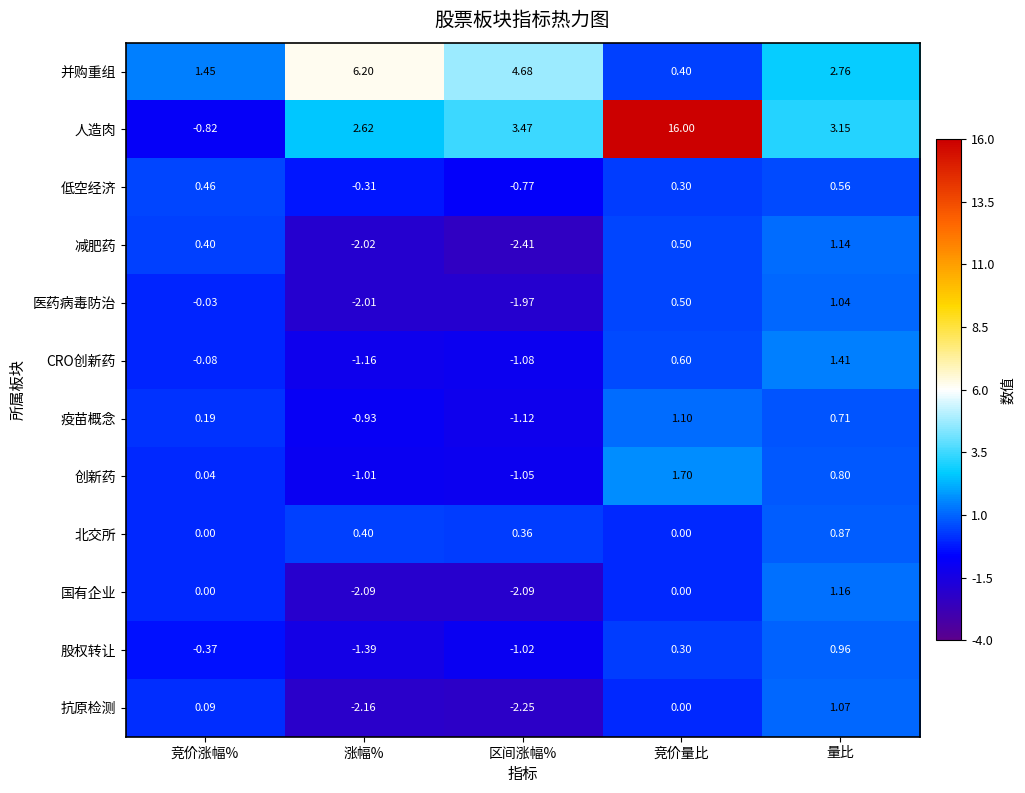

Rank the series at 区间涨幅% from lowest to highest value.

减肥药, 抗原检测, 国有企业, 医药病毒防治, 疫苗概念, CRO创新药, 创新药, 股权转让, 低空经济, 北交所, 人造肉, 并购重组